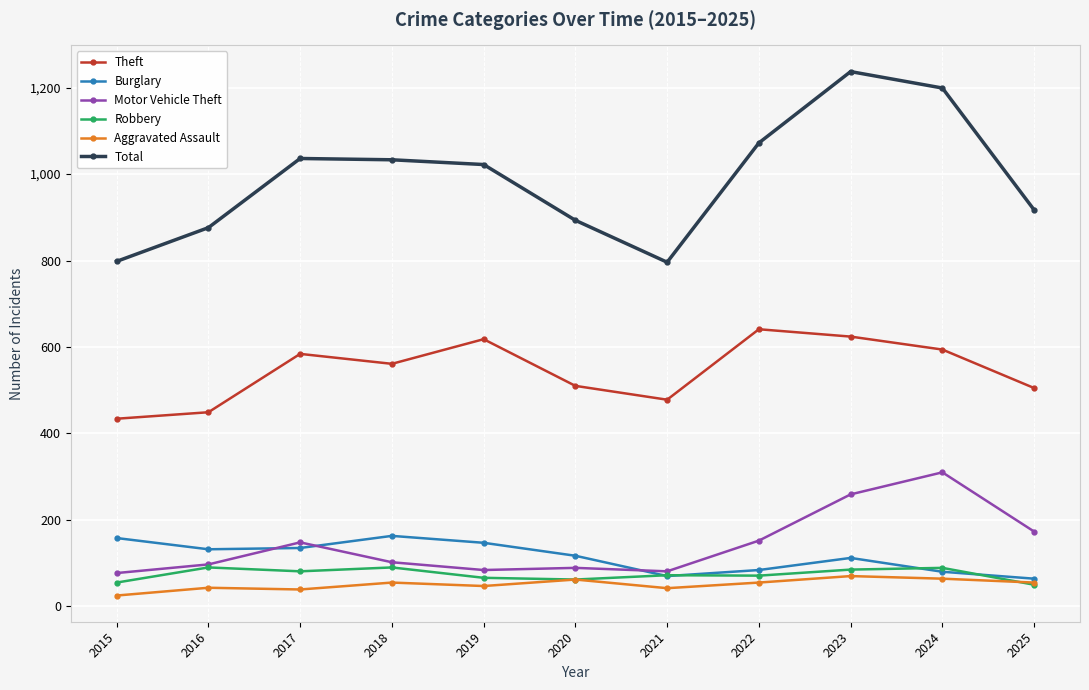

What value does the Burglary series have at 2022, to the nearest 10?

80